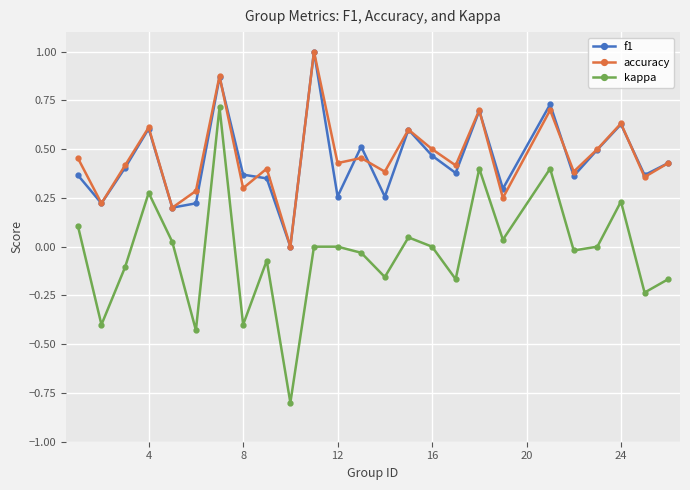

True or false: accuracy and kappa cross at least once.

False